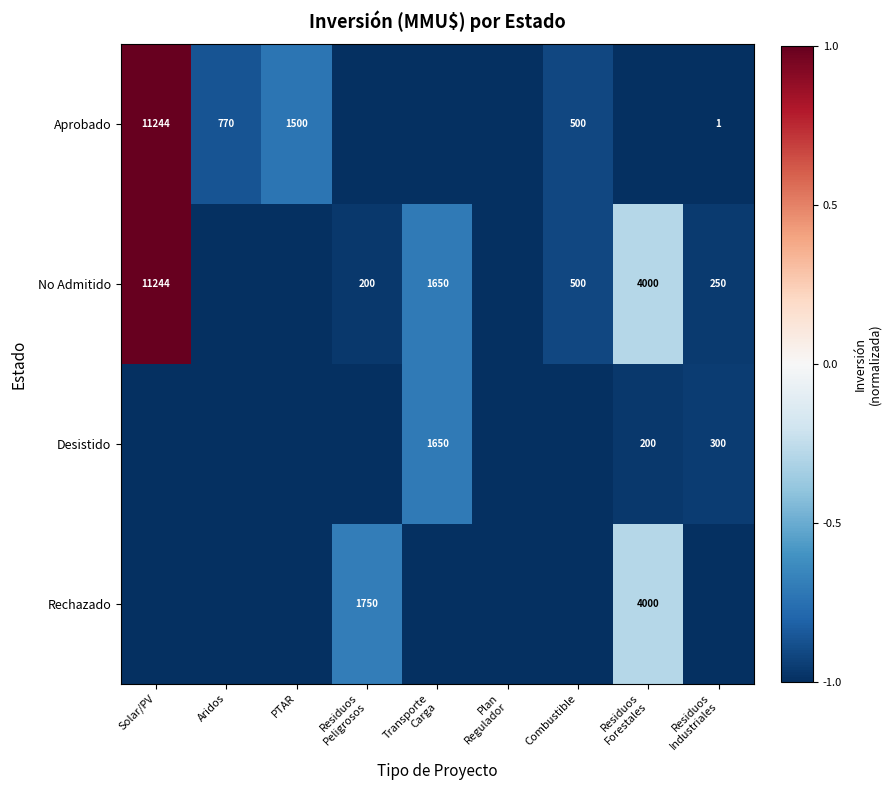

List the series in order of their peak value, lowest first.

Desistido, Rechazado, Aprobado, No Admitido